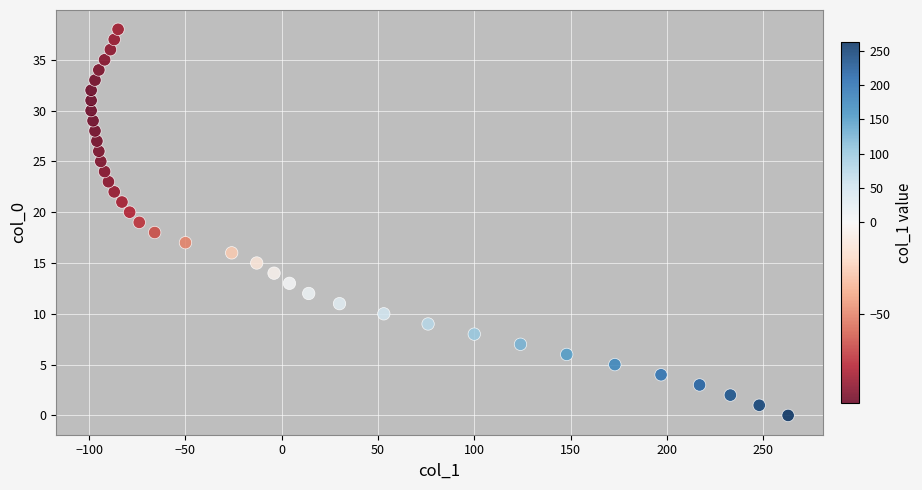

What is the range of X values (max minus min)?

362